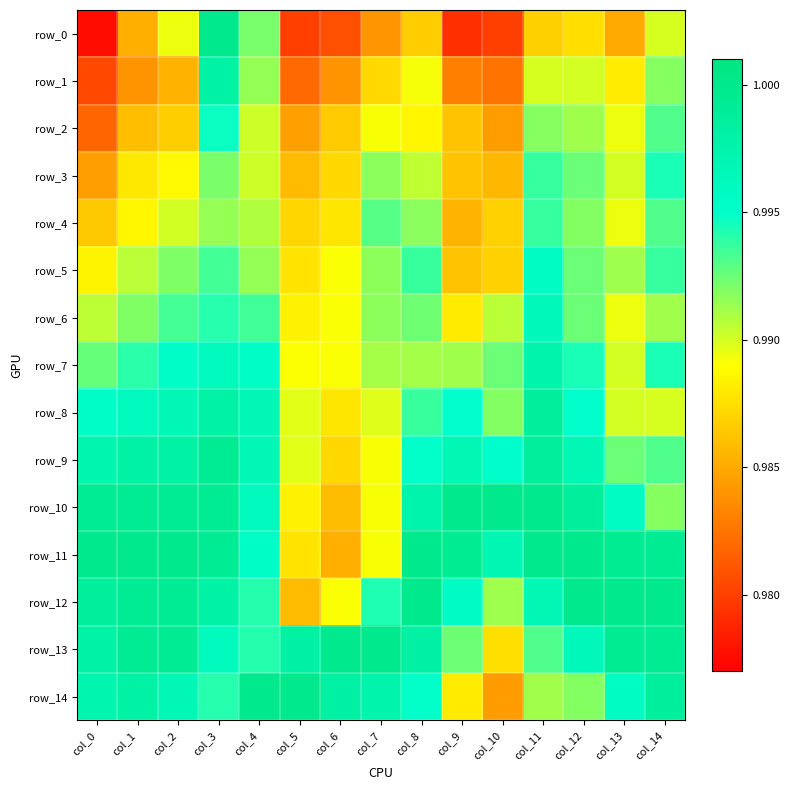

Where is row_12 nearest to the value 0?

col_5